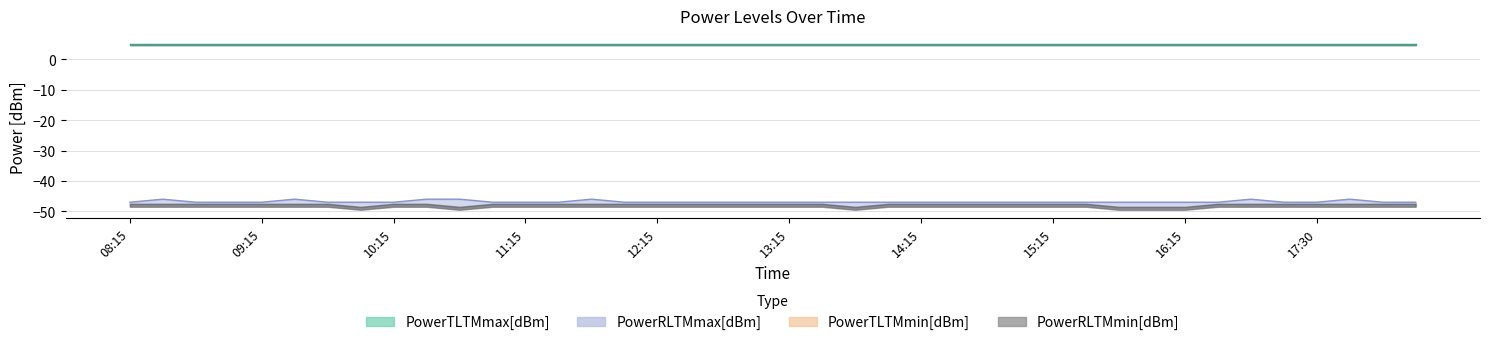

Does the chart display data point markers on the line(s)?

No